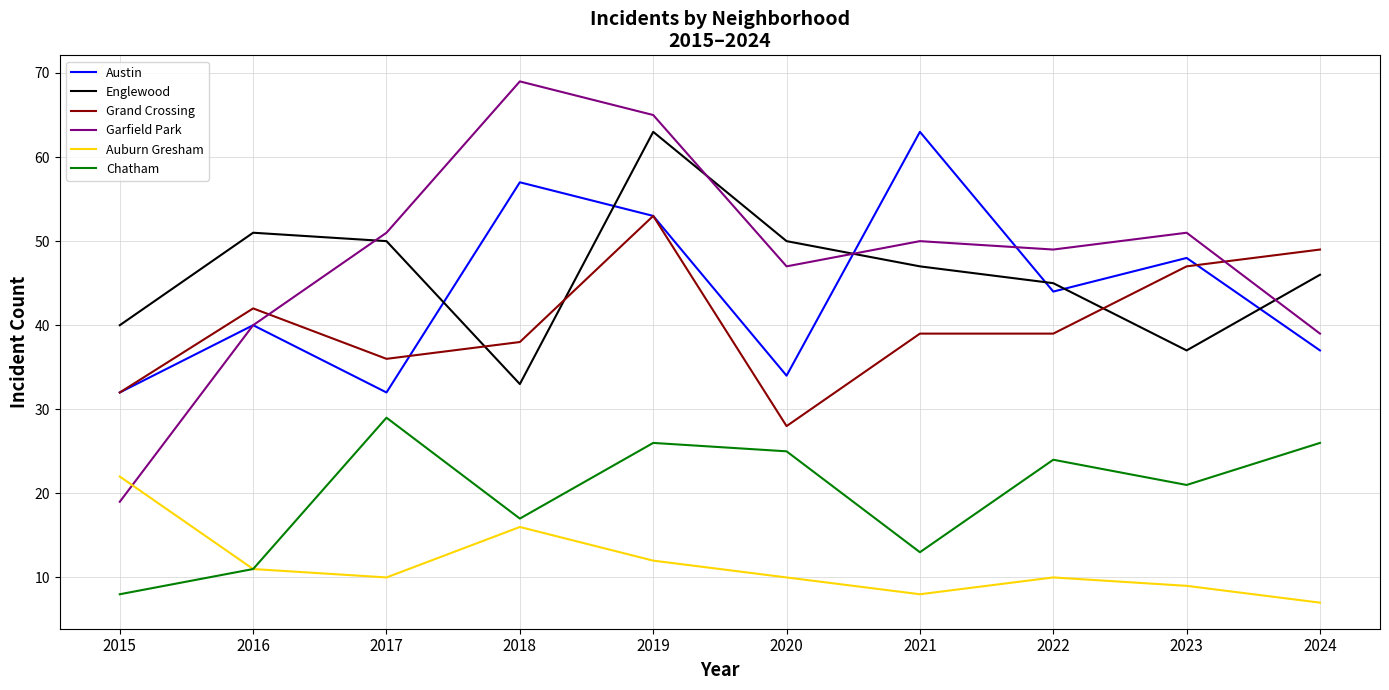

How many interior local valleys does the Englewood series have?

2